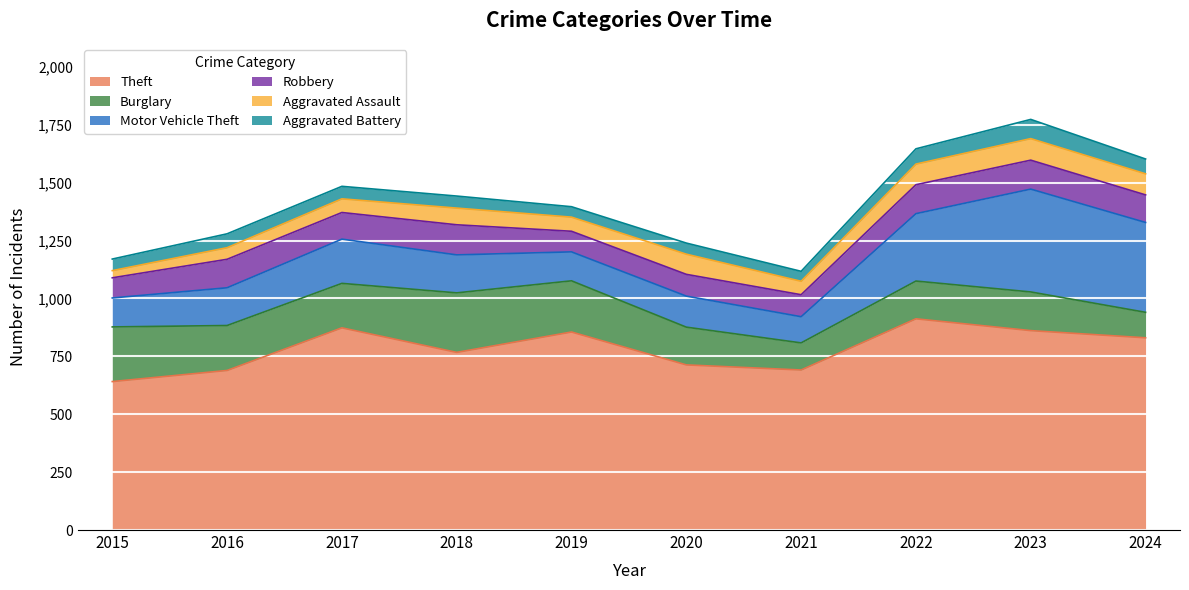

The Motor Vehicle Theft series shows 125 at 2015. True or false?

True